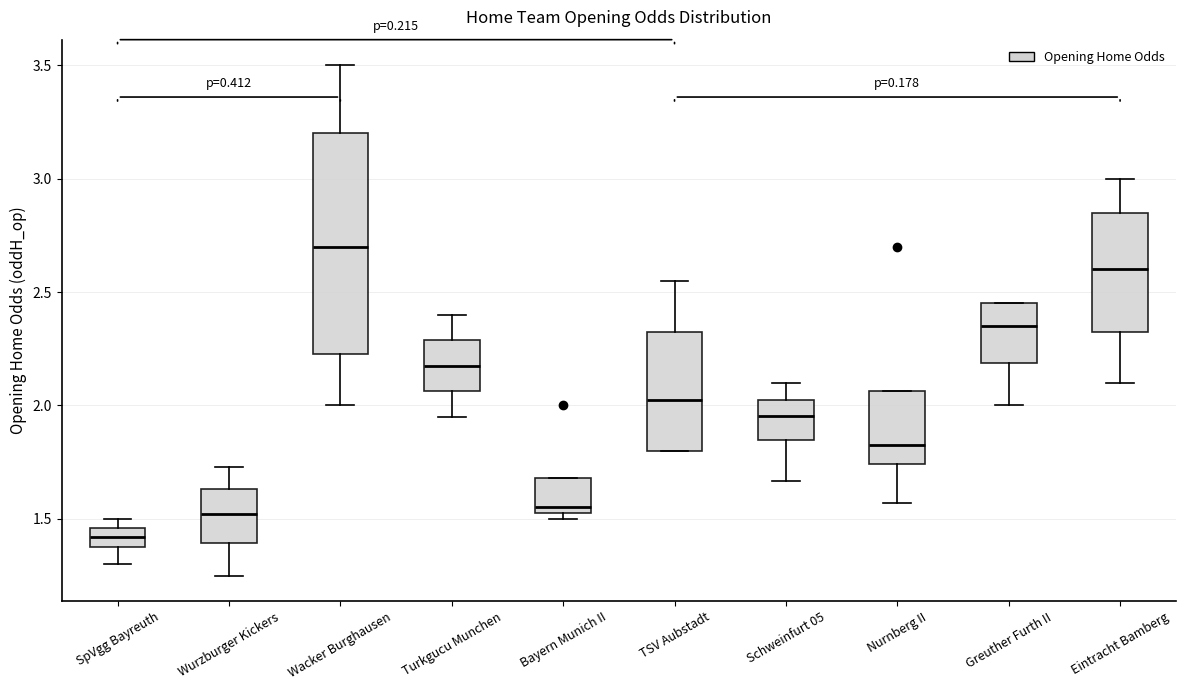

Which box's median line is the lowest?

SpVgg Bayreuth